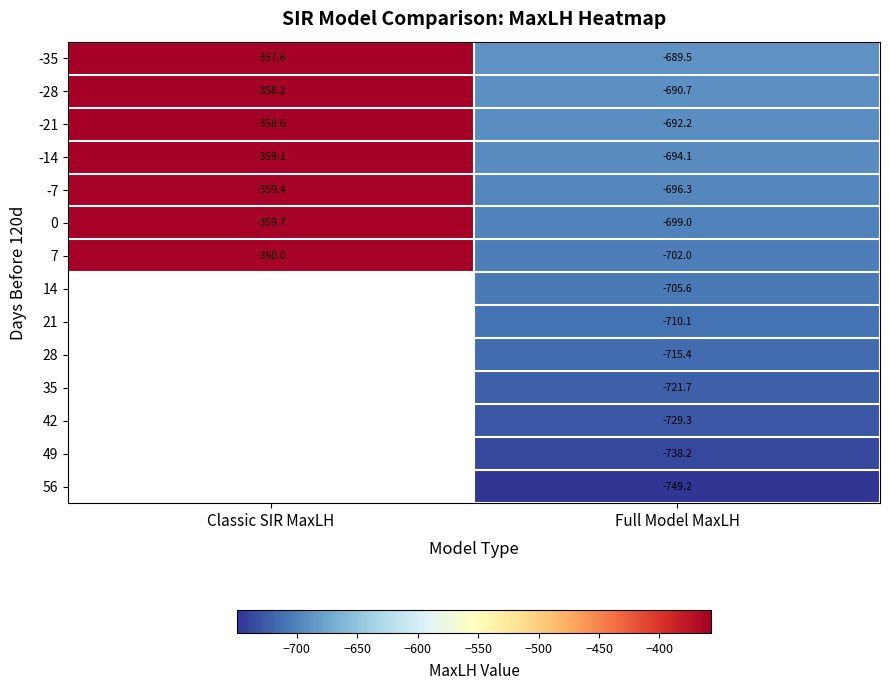

At which category does the chart reach its peak across all series?

Classic SIR MaxLH